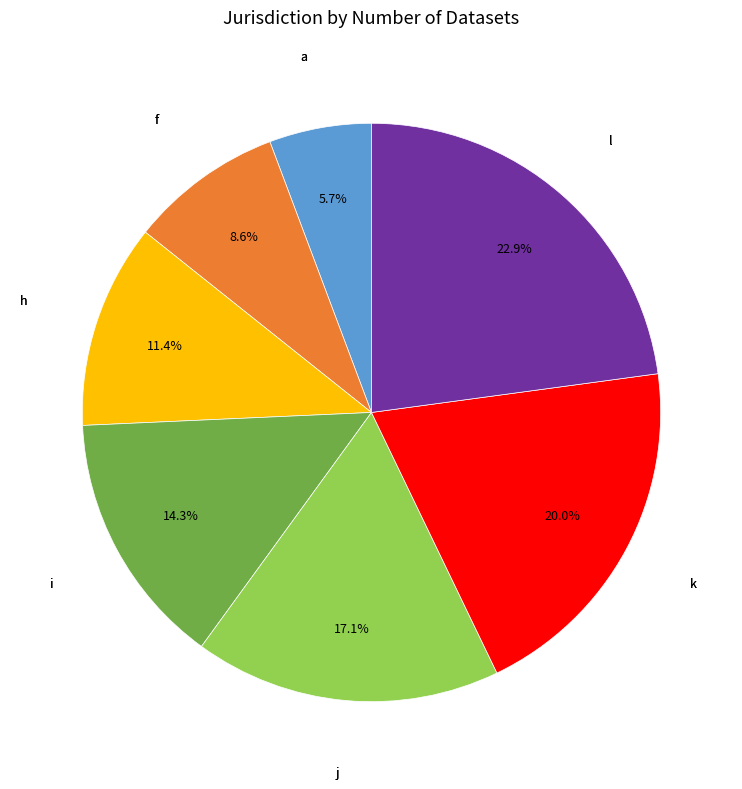

Is there a majority slice in this chart?

No